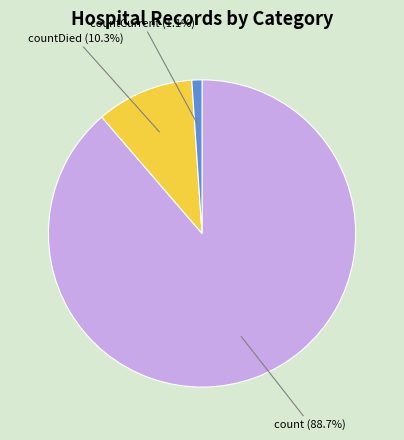

To the nearest percent, what is the difference between the largest and smallest slice percentages?

88%